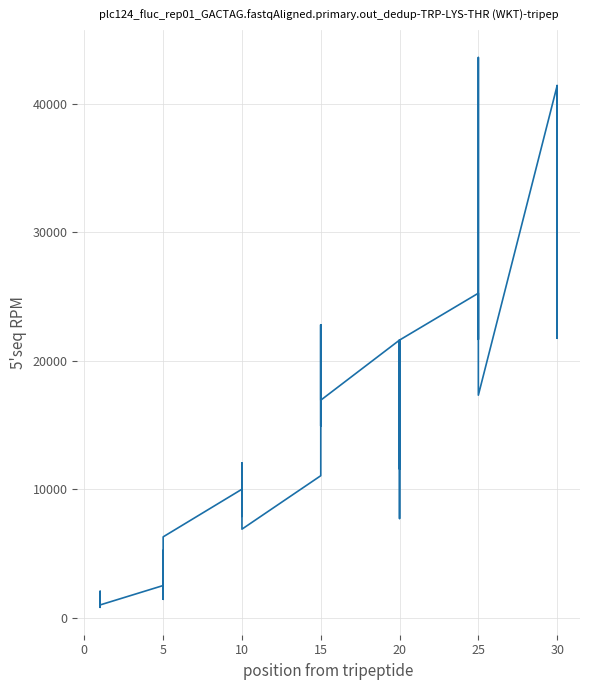

What is the smallest value displayed?

800